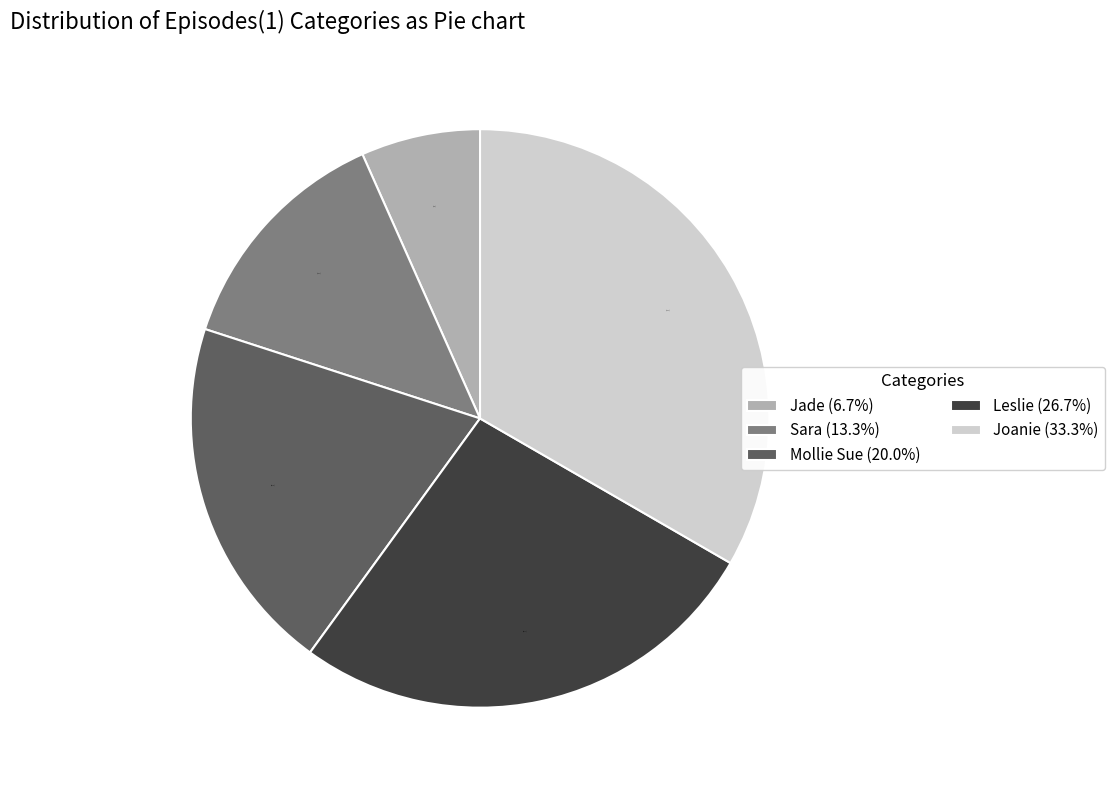

Is the sum of Leslie and Jade greater than half?

No